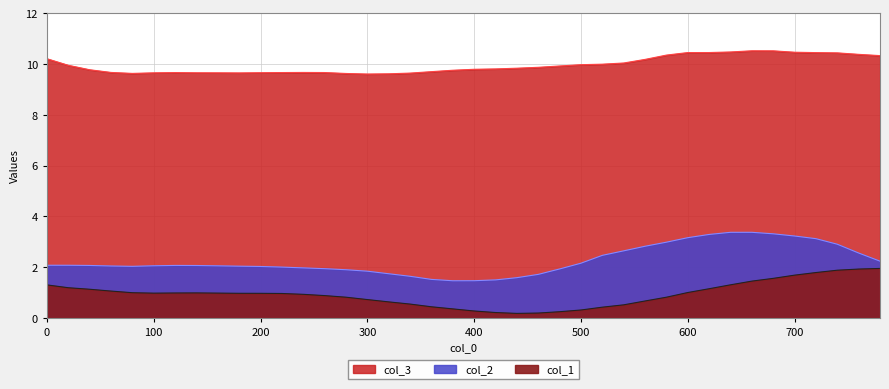

Reading left to right, list all the values displayed in this chart.

col_1: 1.3	1.2	1.1	1.1	1.0	1.0	1.0	1.0	1.0	1.0	1.0	1.0	0.9	0.9	0.8	0.7	0.6	0.5	0.4	0.4	0.3	0.2	0.2	0.2	0.2	0.3	0.4	0.5	0.7	0.8	1.0	1.2	1.3	1.5	1.6	1.7	1.8	1.9	1.9	2.0
col_2: 2.1	2.1	2.1	2.0	2.0	2.1	2.1	2.1	2.1	2.0	2.0	2.0	2.0	1.9	1.9	1.8	1.7	1.6	1.5	1.5	1.5	1.5	1.6	1.7	1.9	2.2	2.5	2.6	2.8	3.0	3.2	3.3	3.4	3.4	3.3	3.2	3.1	2.9	2.6	2.2
col_3: 10.2	10.0	9.8	9.7	9.6	9.7	9.7	9.7	9.7	9.7	9.7	9.7	9.7	9.7	9.6	9.6	9.6	9.6	9.7	9.8	9.8	9.8	9.8	9.9	9.9	10.0	10.0	10.0	10.2	10.4	10.5	10.5	10.5	10.5	10.5	10.5	10.5	10.4	10.4	10.3